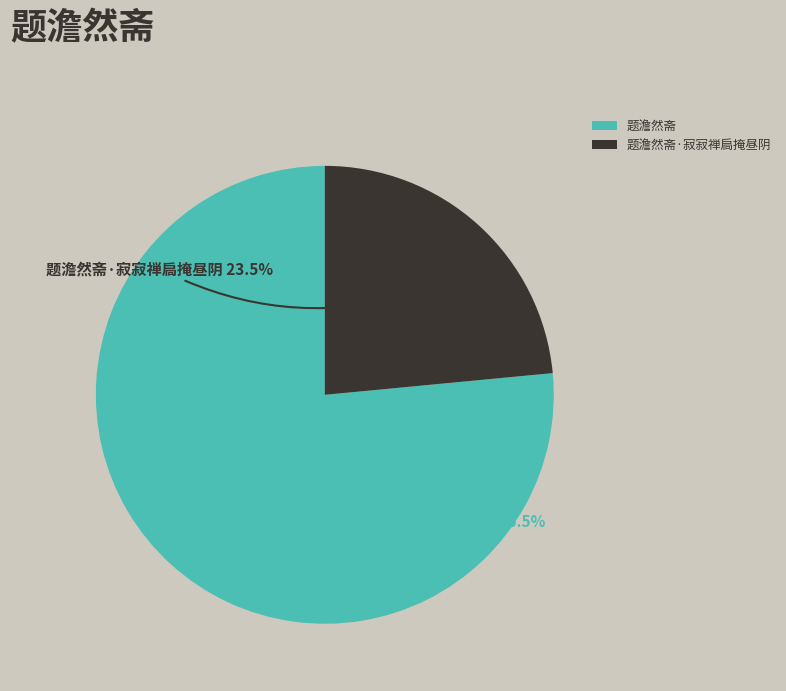

Which has a higher value, 题澹然斋·寂寂禅扃掩昼阴 or 题澹然斋?

题澹然斋